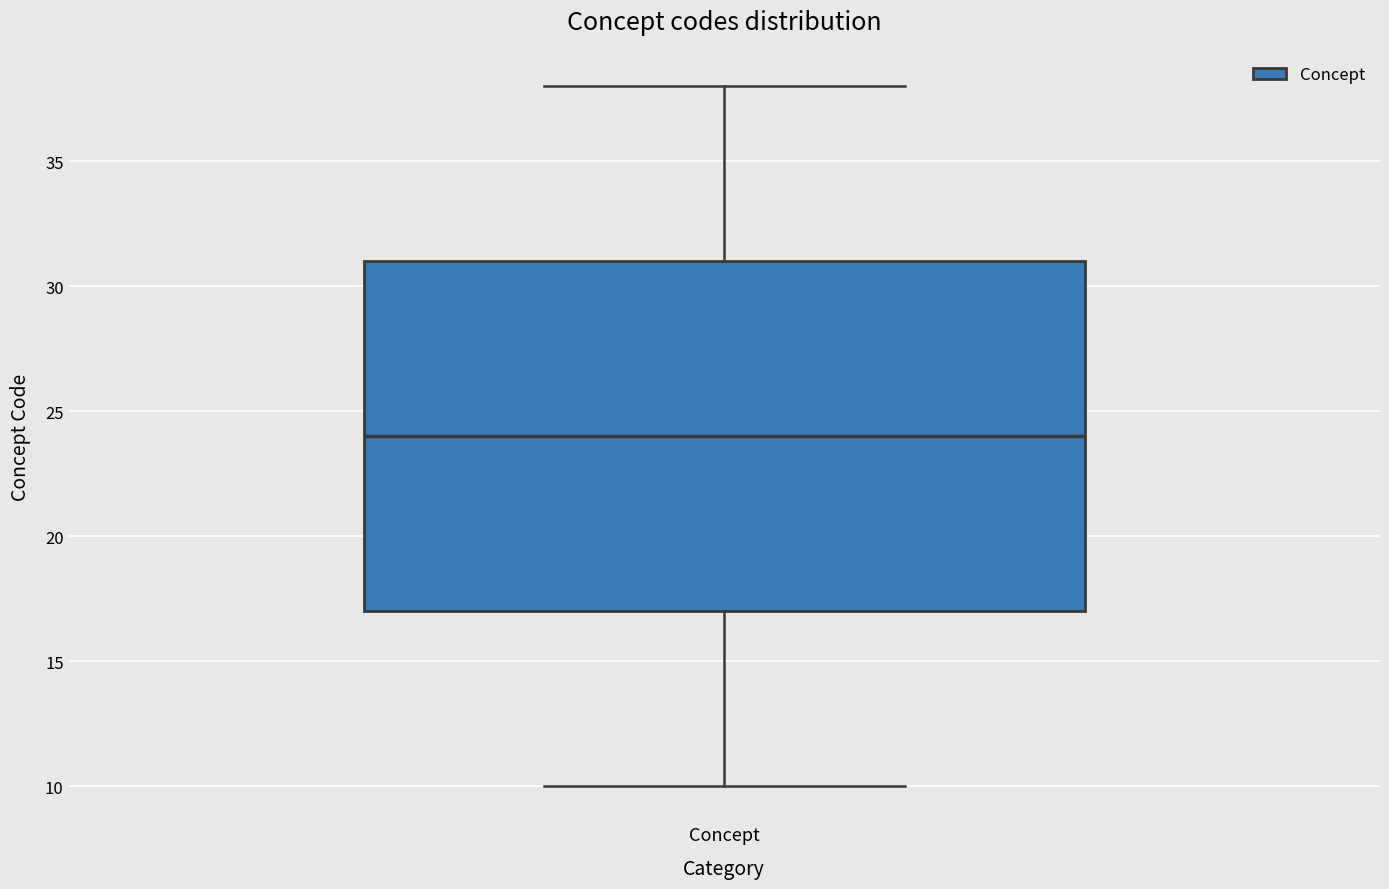

Read this box plot against the y-axis: the position of the median line, the range covered by the box, and the ends of both whiskers. The values are not printed on the chart, so give them approximately, as read against the axis.

median 24, box 17 to 31, whiskers 10 to 38